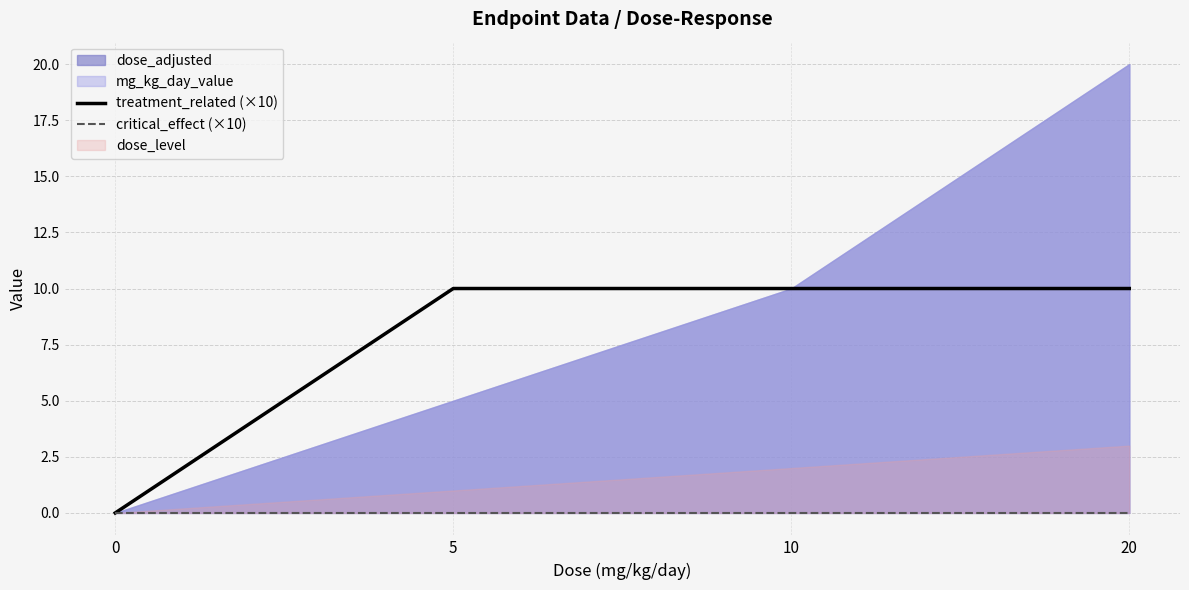

Reading left to right, what are all the values shown in this chart?

treatment_related (×10): 0	10	10	10
critical_effect (×10): 0	0	0	0